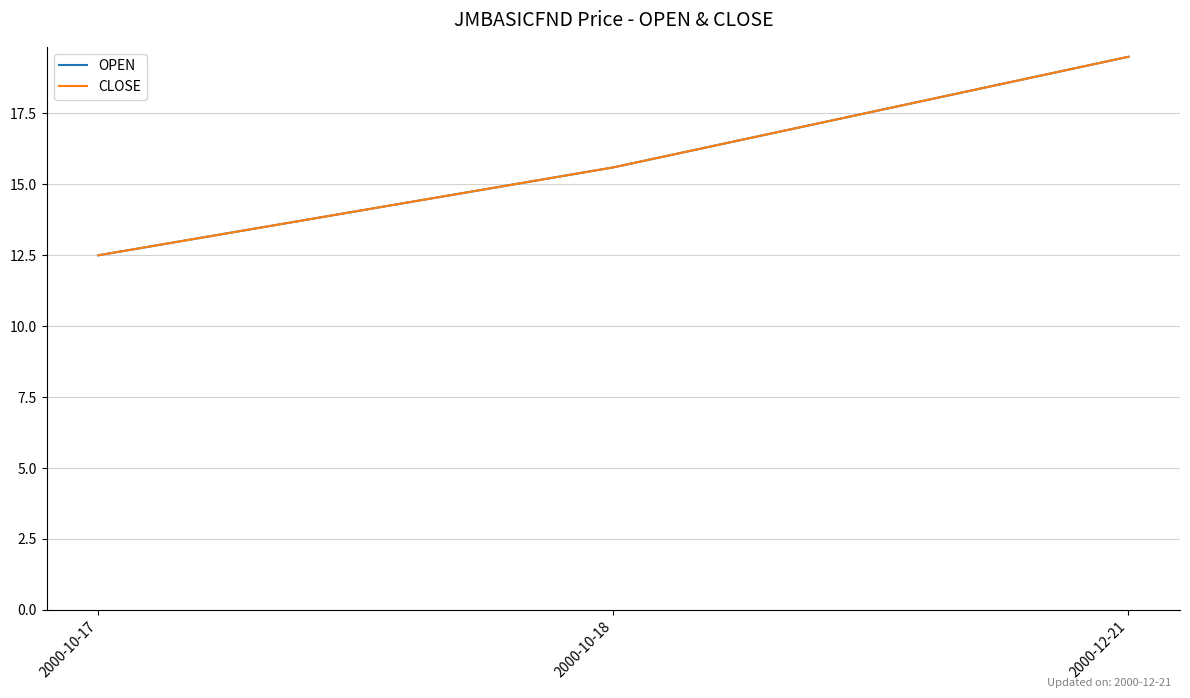

Which series has the widest spread of values?

OPEN